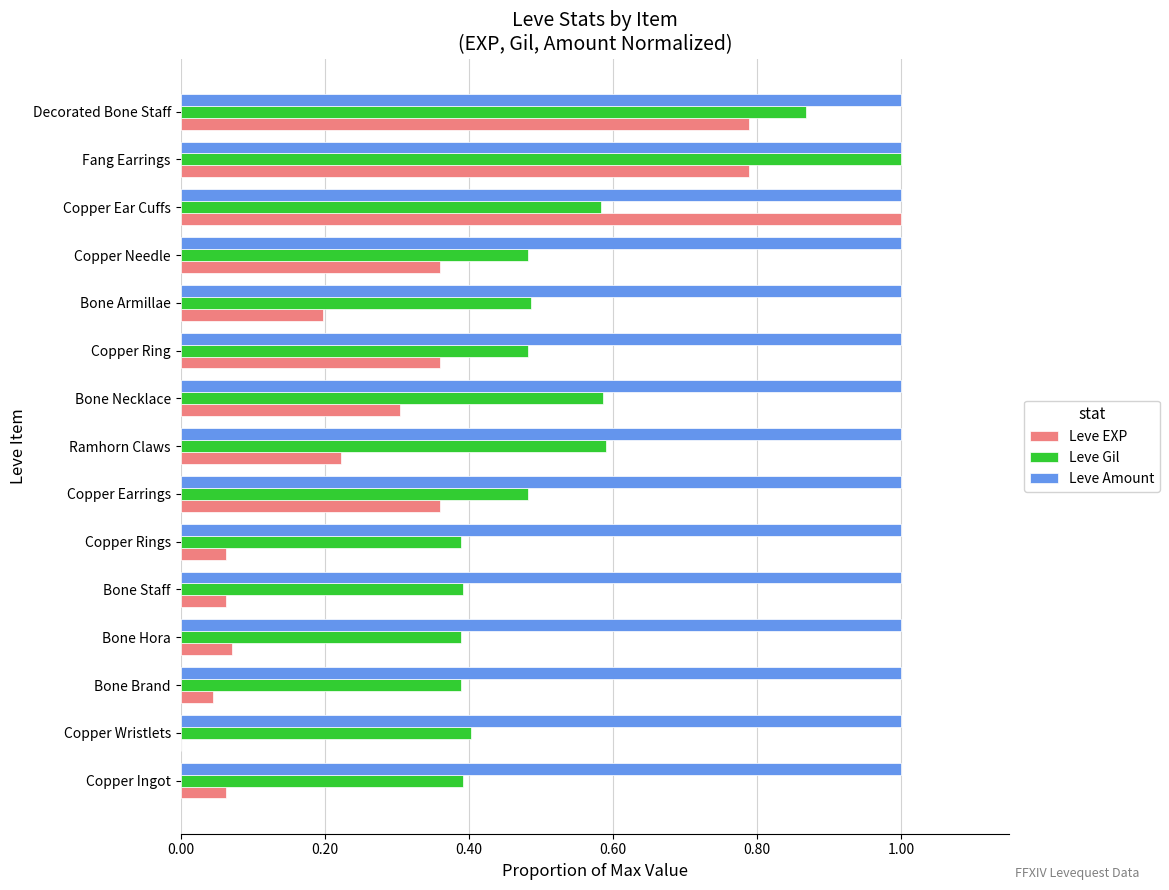

What is the approximate value of Leve Amount at Copper Rings?

1.0